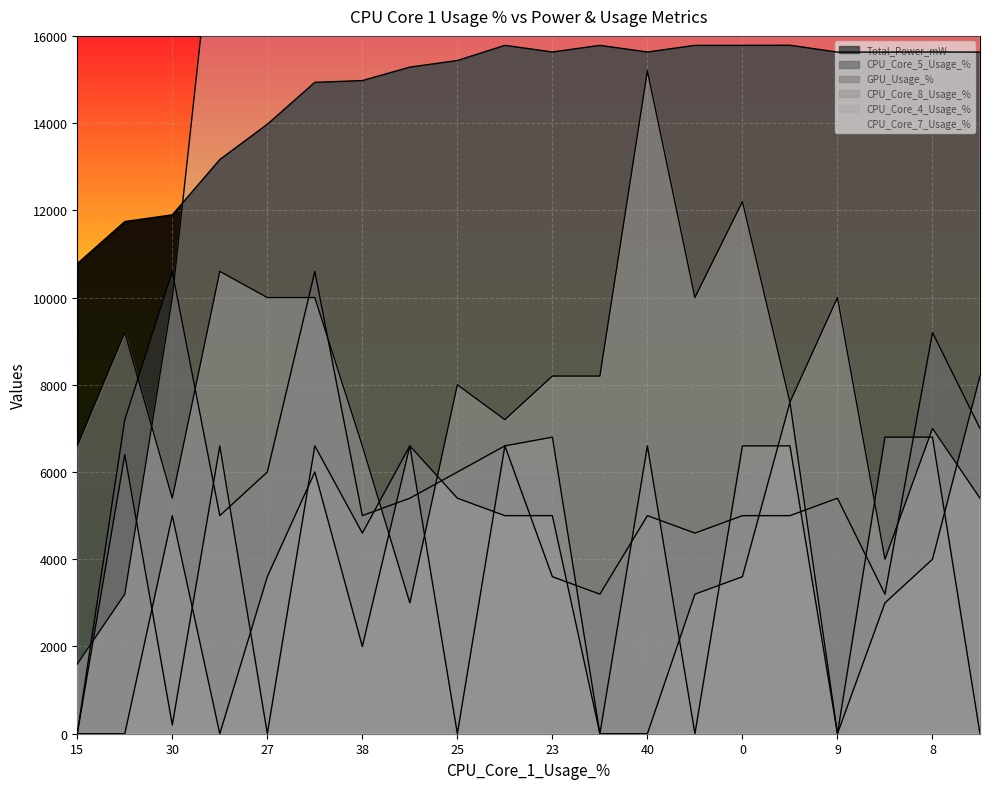

Which series ends up on top after the final intersection of CPU_Core_7_Usage_% and GPU_Usage_%?

CPU_Core_7_Usage_%